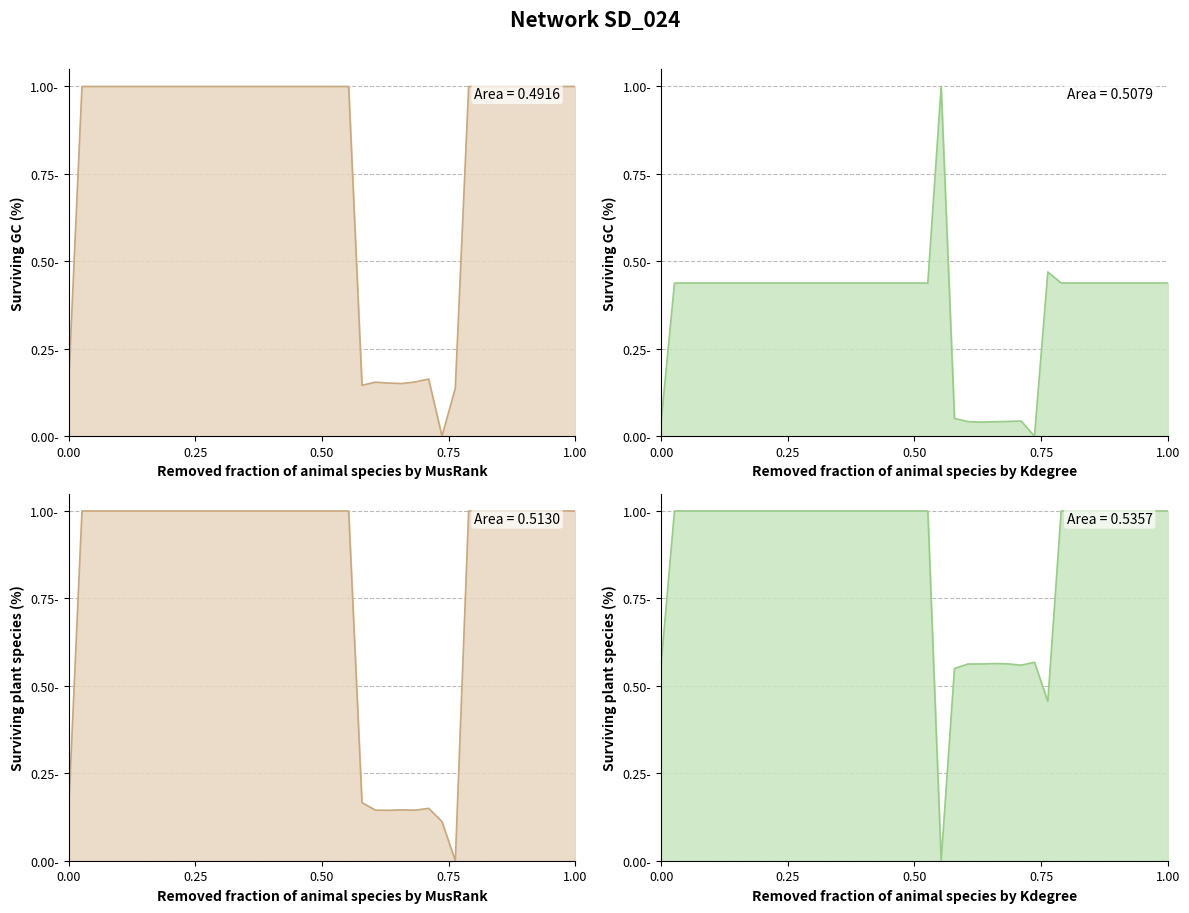

True or false: col_1 has a value of 1.4 at 15.

False